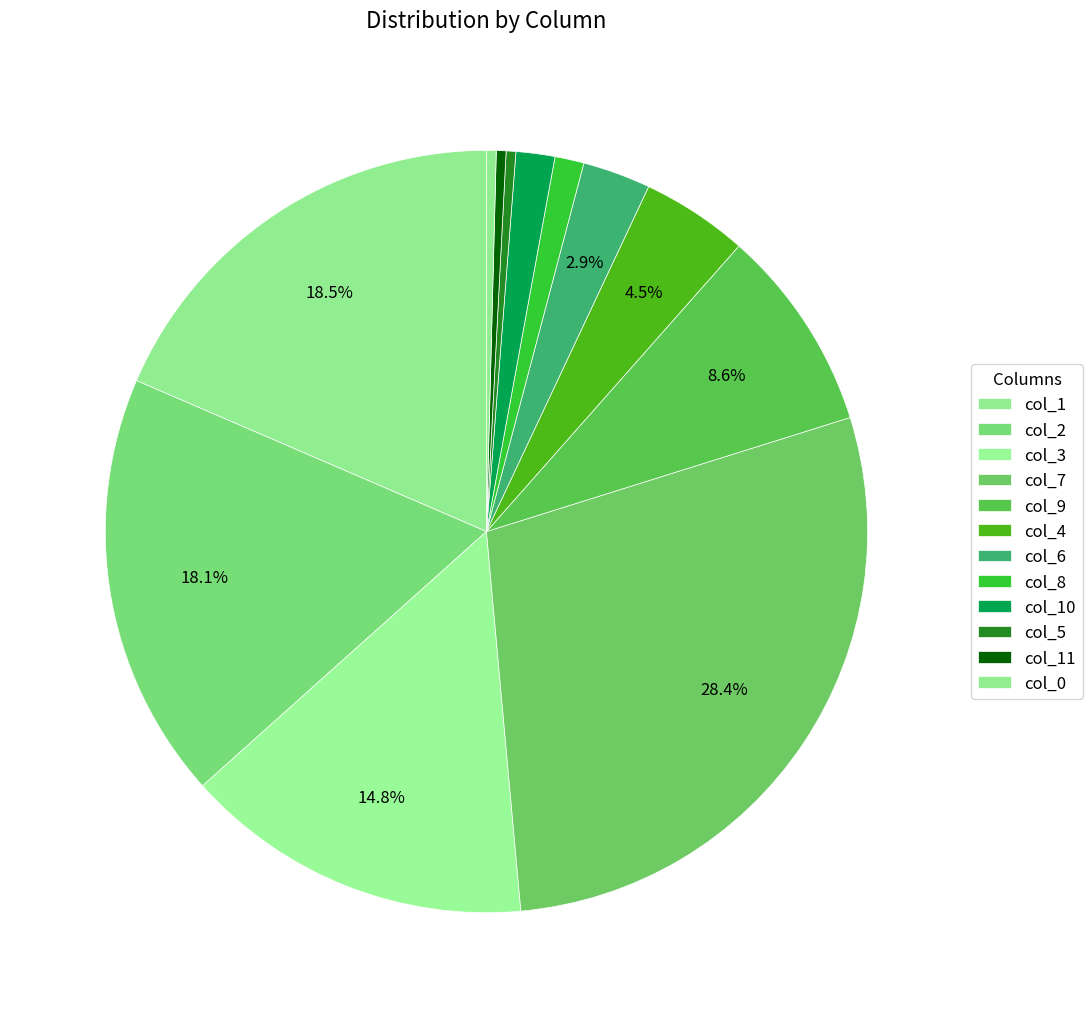

What is the total percentage of col_9 and col_8?

9.9%